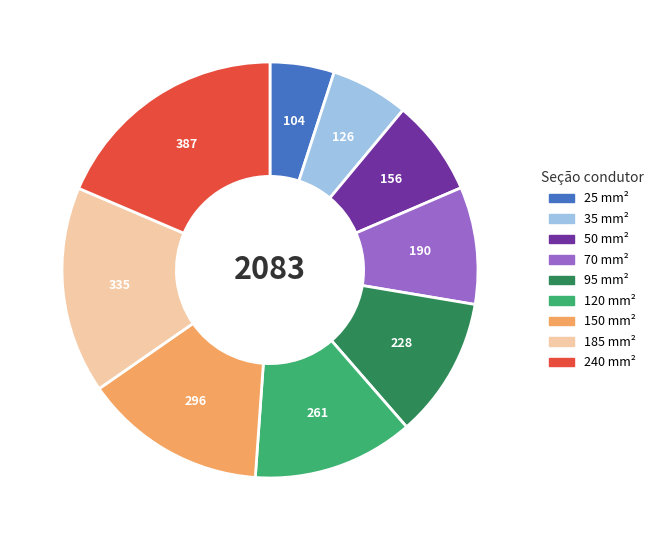

Count the number of slices in the pie.

9